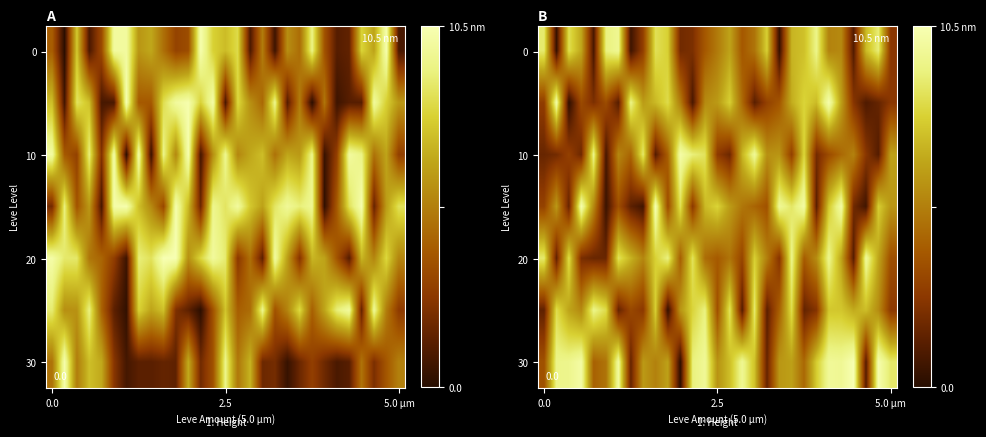

What is the total value across all series at 2.5?

35.4